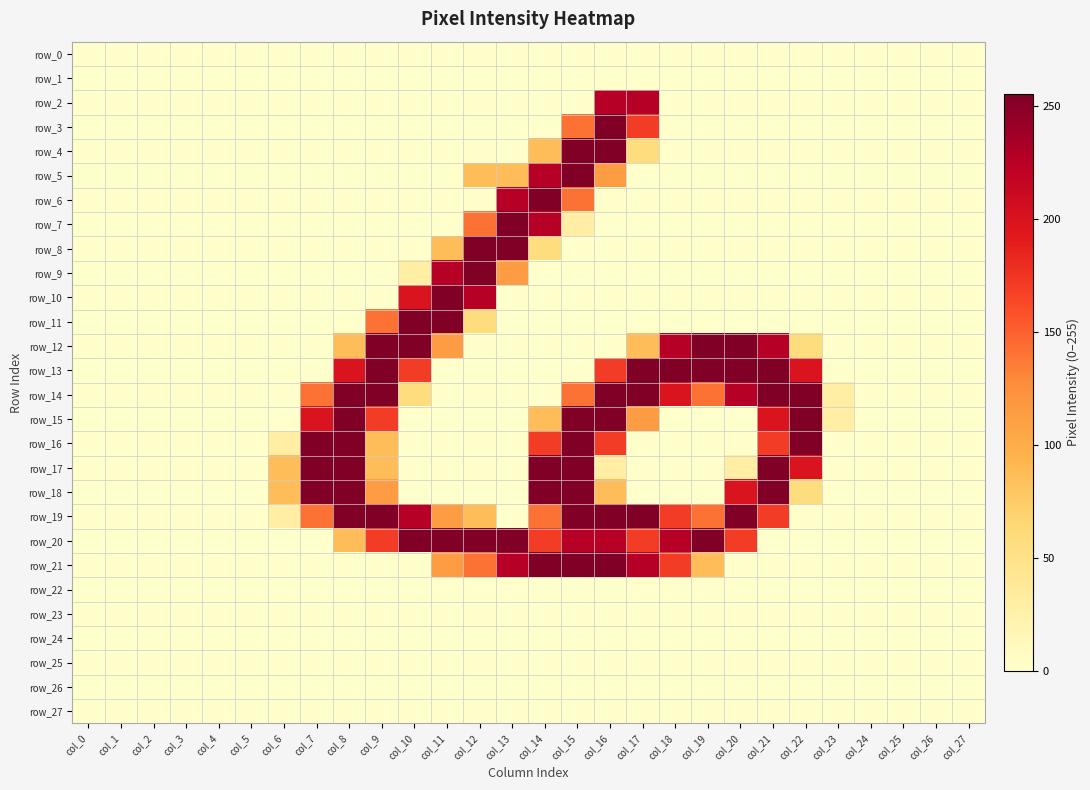

At which label does row_13 reach its peak?

col_9